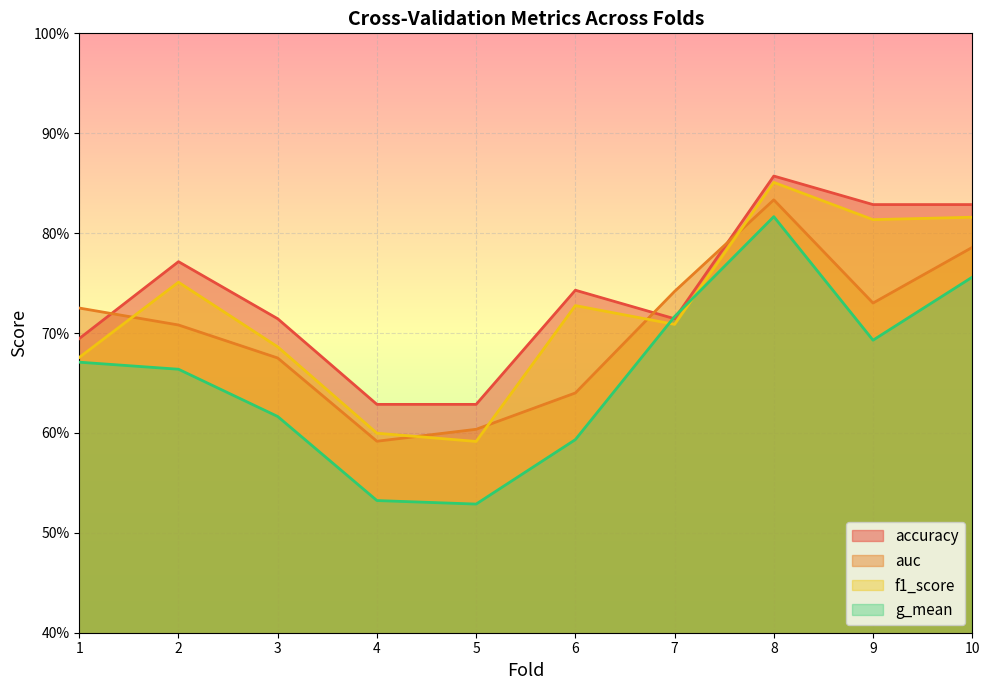

At which category is the sum across all series the highest?

8